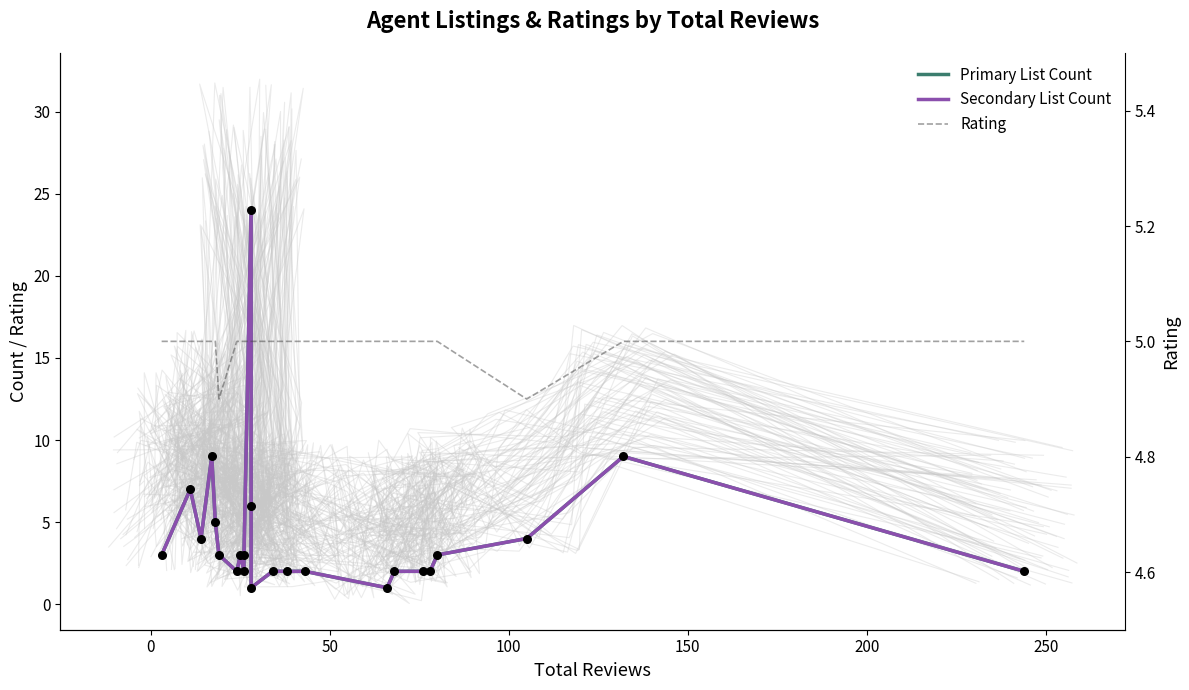

Which series has the largest Y range (max minus min)?

Primary List Count